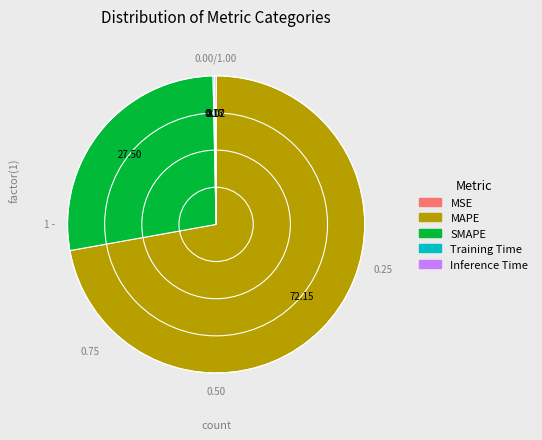

What is the majority slice?

MAPE